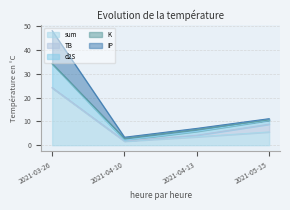

Is the value of IP at 2021-04-13 greater than the value of sum at 2021-04-10?

No